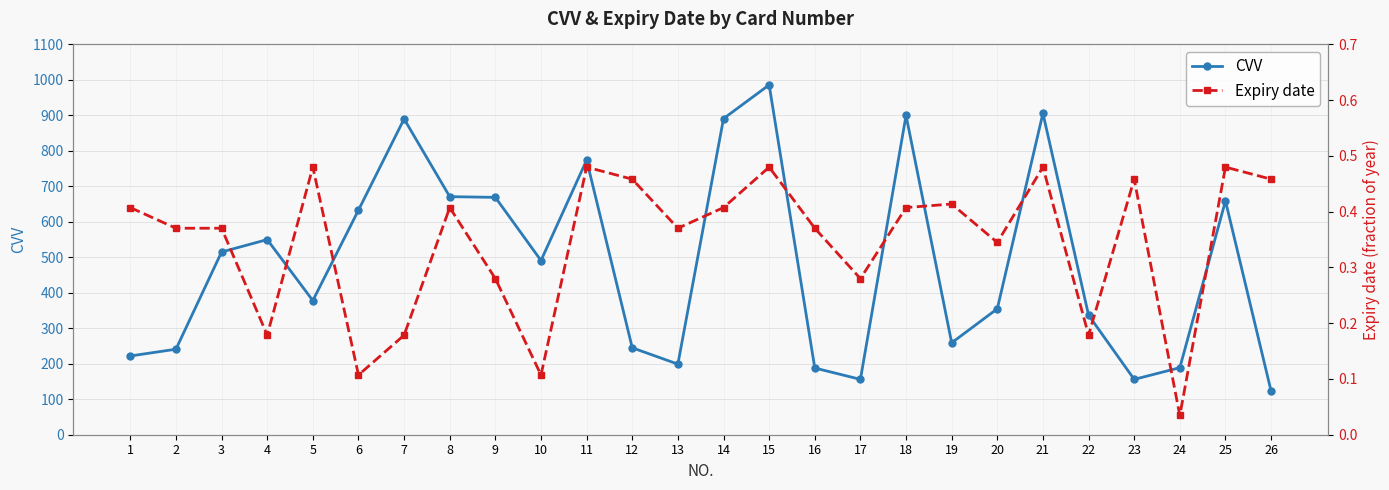

How many interior local peaks does the Expiry date series have?

8